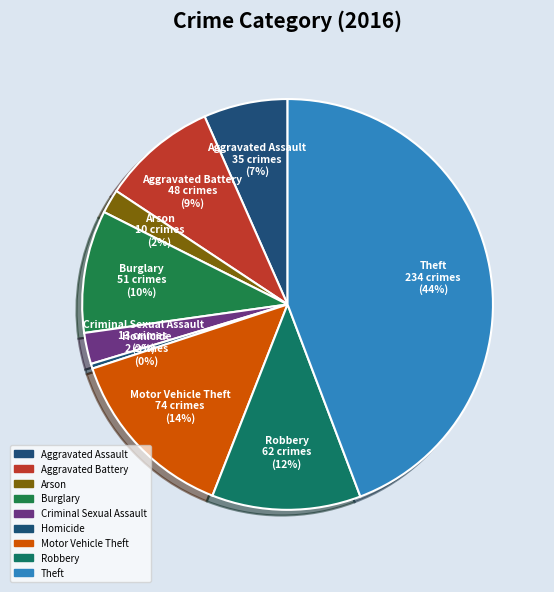

Does Aggravated Battery account for over 50% of the chart?

No